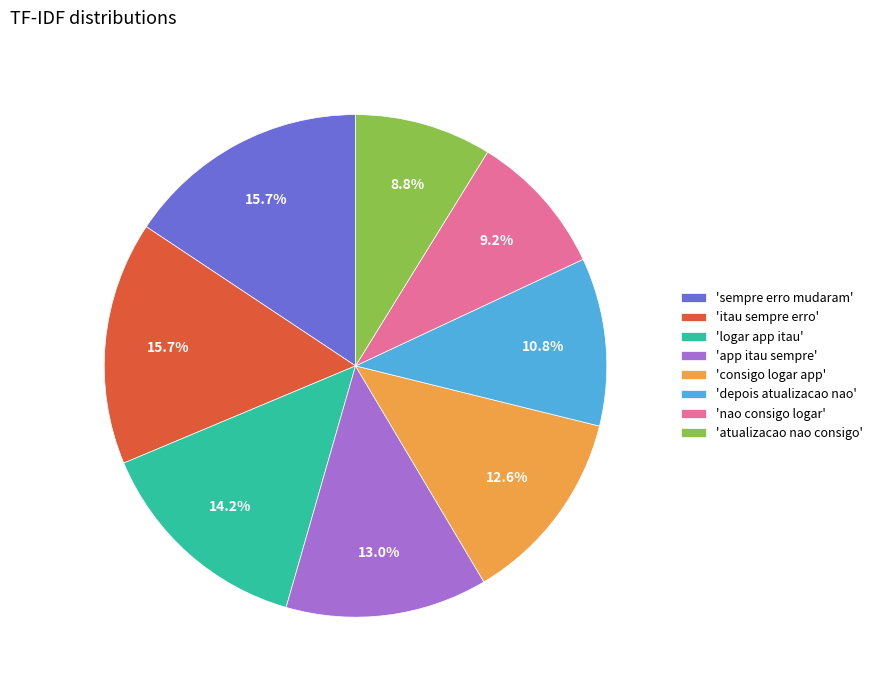

Between 'atualizacao nao consigo' and 'logar app itau', which is larger?

'logar app itau'